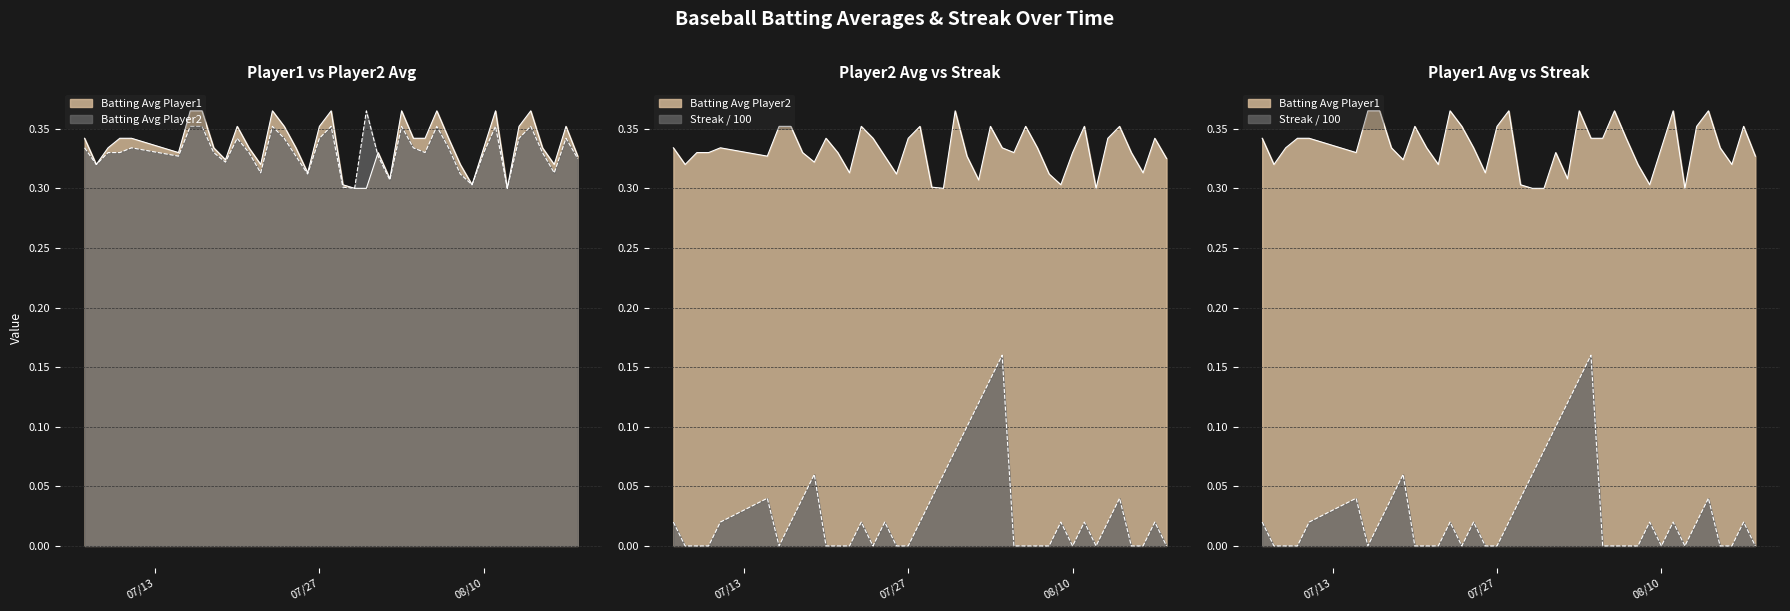

Is the value of Batting Average2 at 2010-08-15 greater than the value of Batting Average1 at 2010-07-08?

Yes